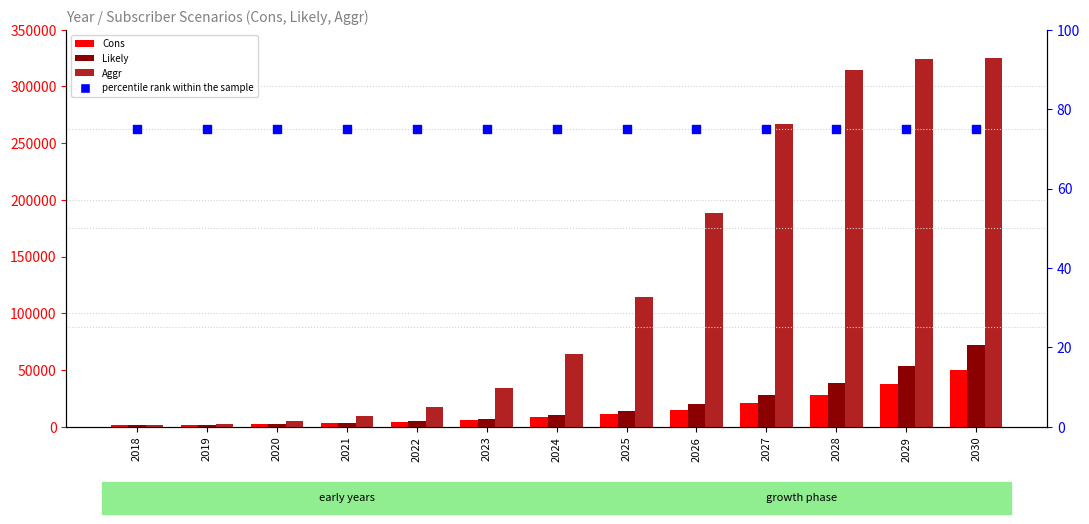

At how many categories does at least one series exceed 97757?

6